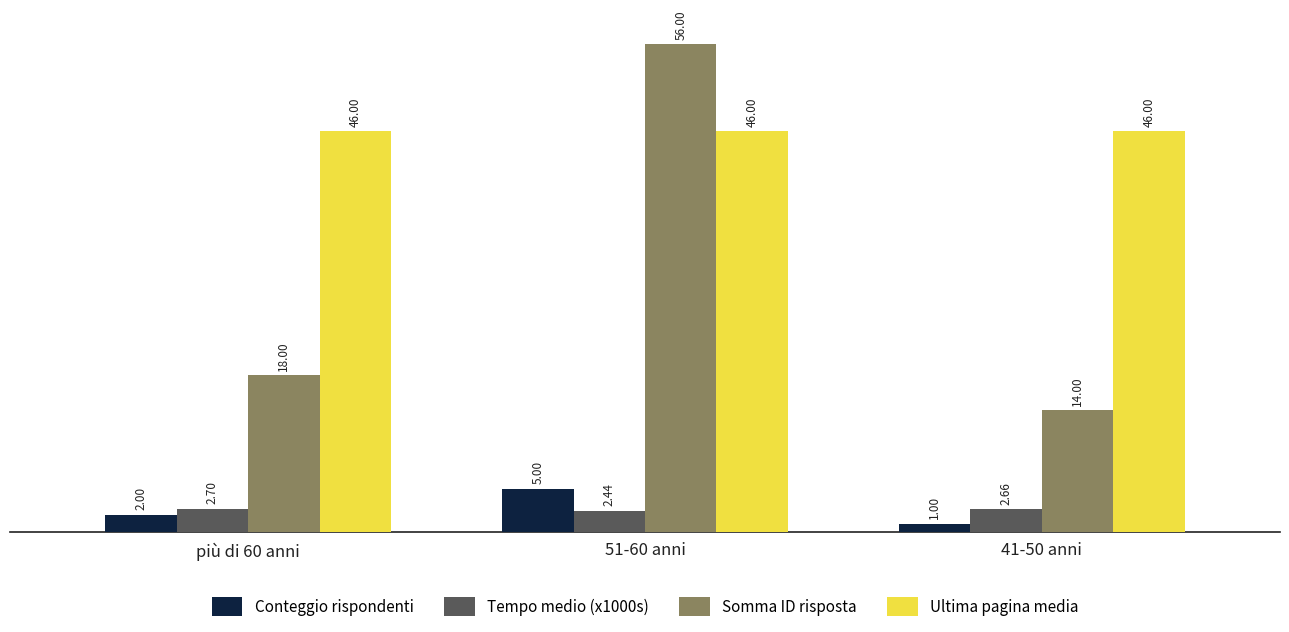

Is it true that Somma ID risposta equals 10.7 at più di 60 anni?

False